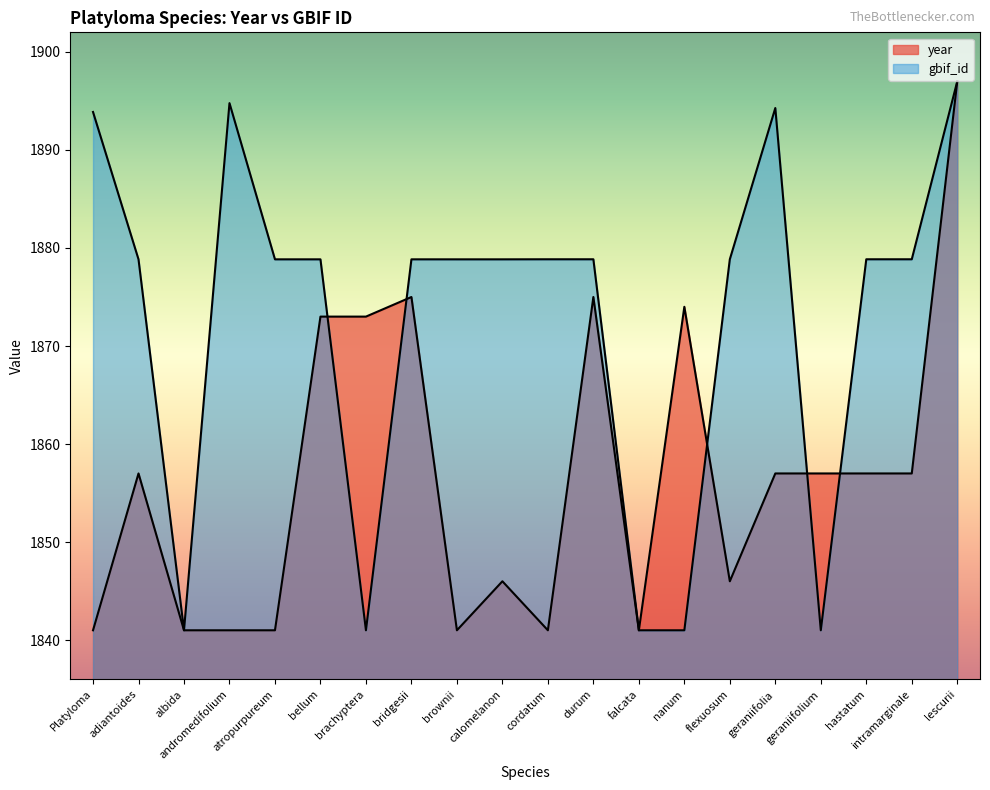

Reading right to left, what are all the values shown in this chart?

year: lescurii=1897.0	intramarginale=1857.0	hastatum=1857.0	geraniifolium=1857.0	geraniifolia=1857.0	flexuosum=1846.0	nanum=1874.0	falcata=1841.0	durum=1875.0	cordatum=1841.0	calomelanon=1846.0	brownii=1841.0	bridgesii=1875.0	brachyptera=1873.0	bellum=1873.0	atropurpureum=1841.0	andromedifolium=1841.0	albida=1841.0	adiantoides=1857.0	Platyloma=1841.0
gbif_id: lescurii=1897.0	intramarginale=1878.8	hastatum=1878.8	geraniifolium=1841.0	geraniifolia=1894.3	flexuosum=1878.8	nanum=1841.0	falcata=1841.0	durum=1878.8	cordatum=1878.8	calomelanon=1878.8	brownii=1878.8	bridgesii=1878.8	brachyptera=1841.0	bellum=1878.8	atropurpureum=1878.8	andromedifolium=1894.8	albida=1841.0	adiantoides=1878.8	Platyloma=1893.9